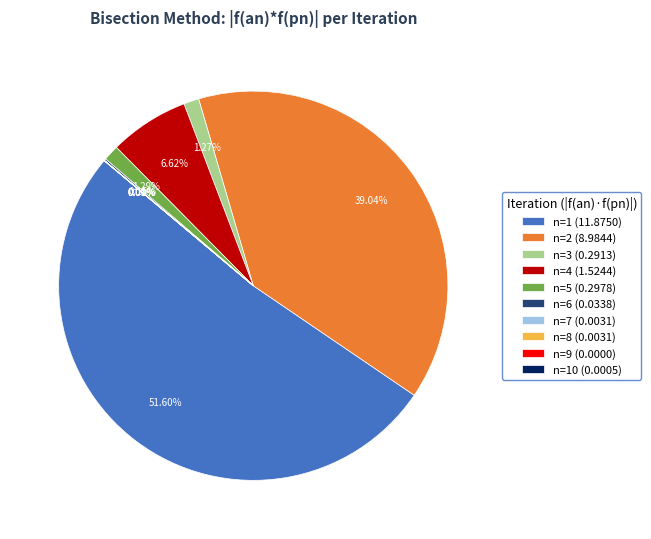

Is there any slice that represents more than half of the pie?

Yes